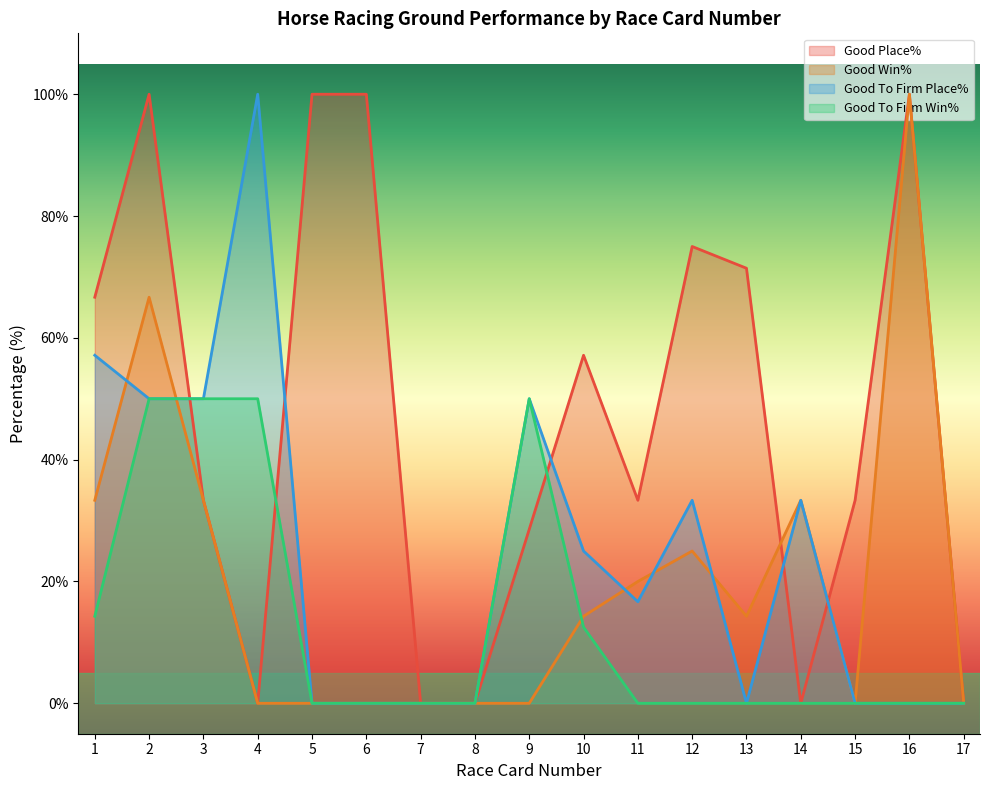

What is the difference between the maximum and minimum values in the Good Place% series?

100.0